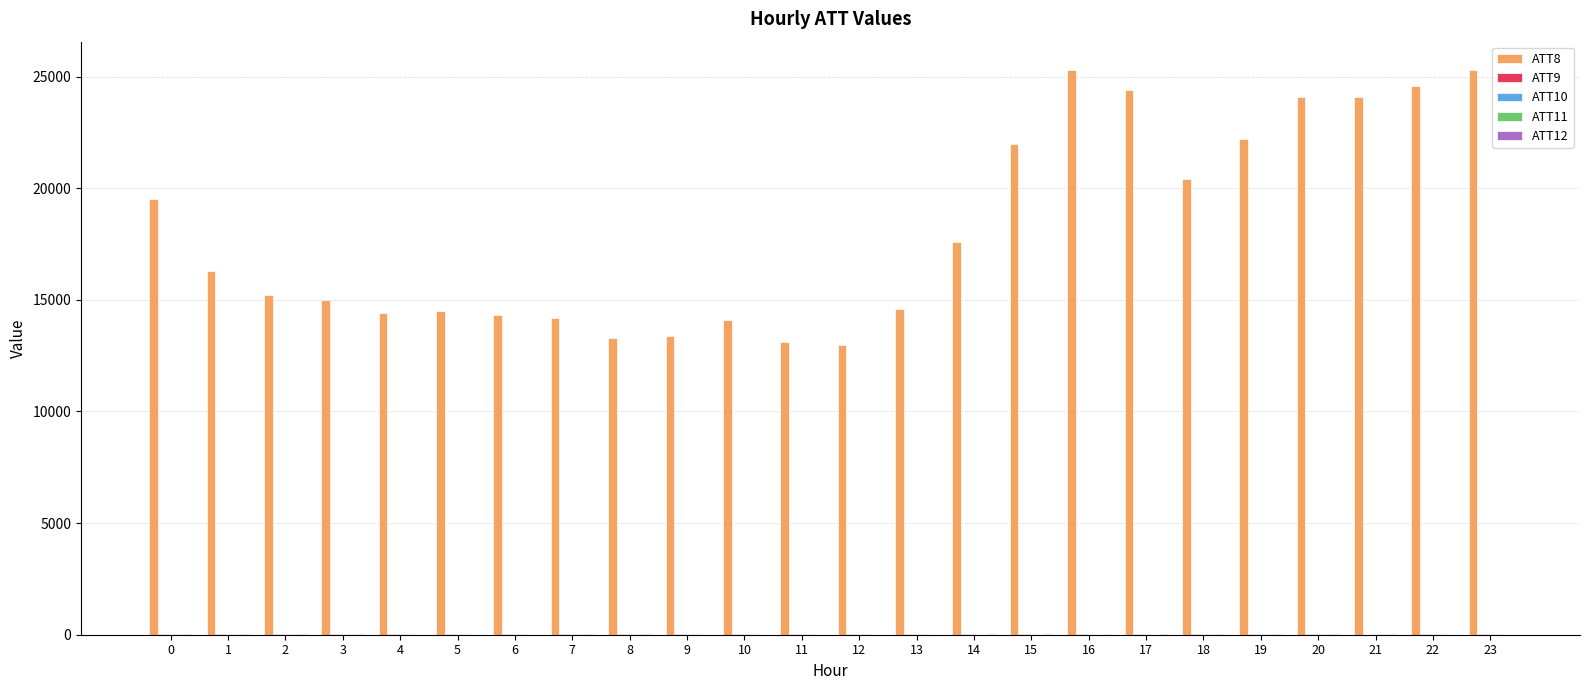

What is the maximum value shown in the chart?

25300.0